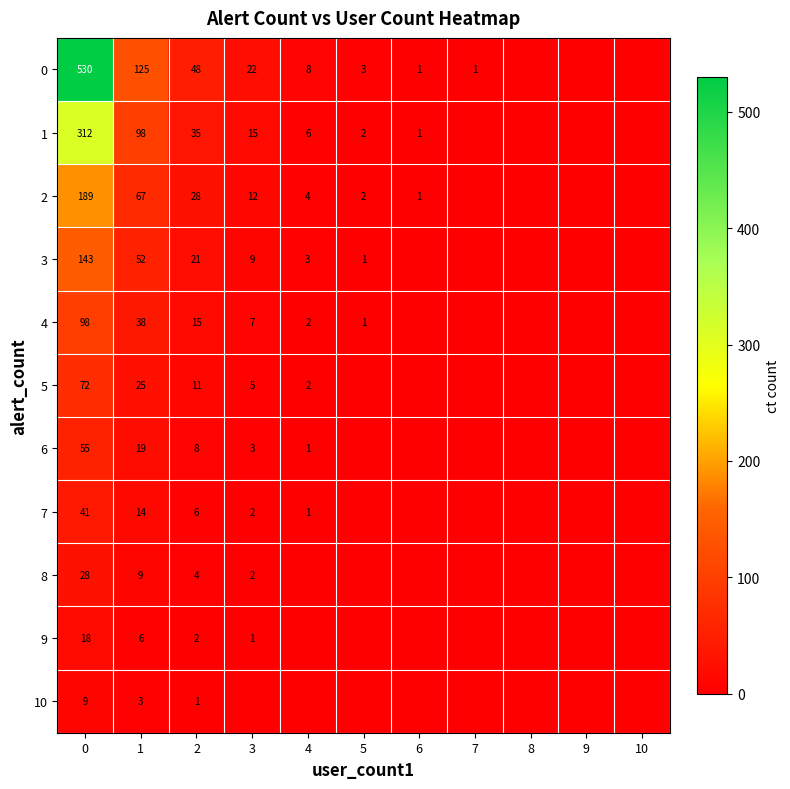

How many distinct data groups are displayed?

11